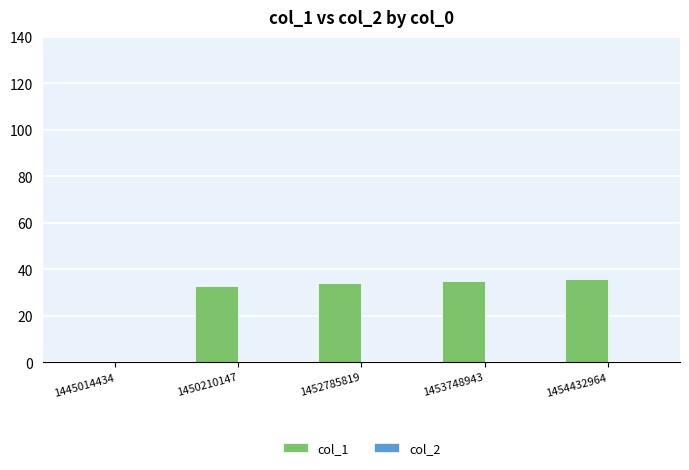

What is the greatest value displayed?

36